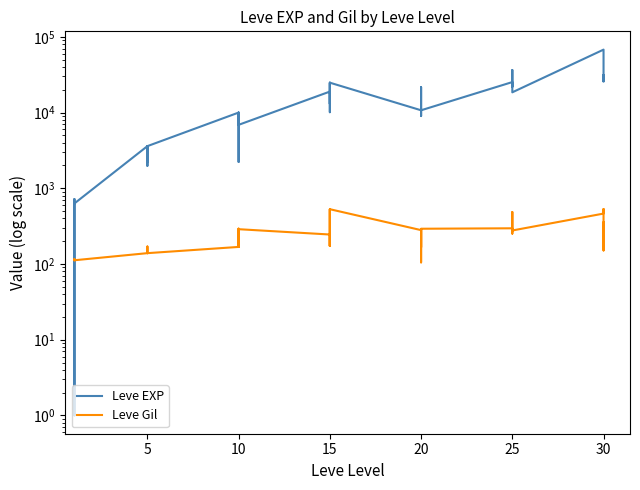

What is the difference between the second highest and minimum values in the Leve EXP series?

36389